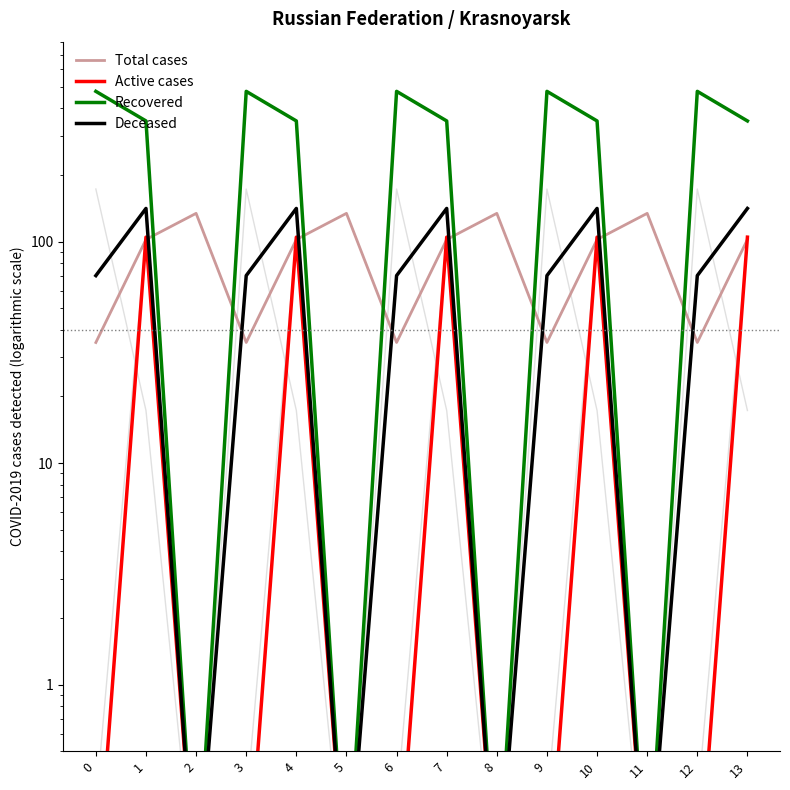

What is the smallest value displayed?

0.1